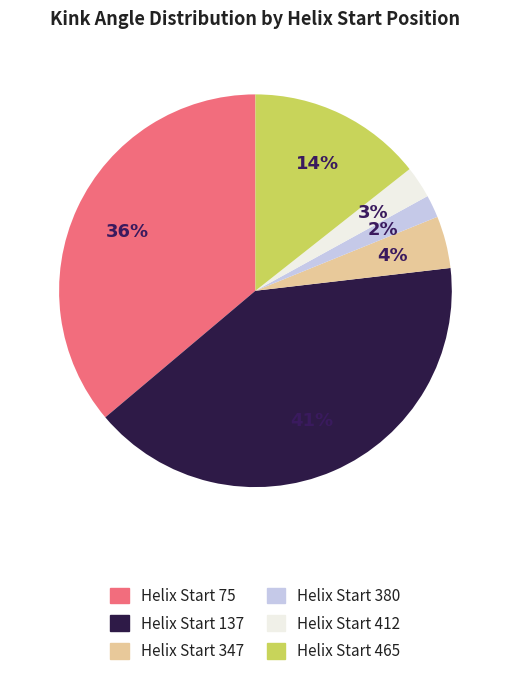

Is there any slice that represents more than half of the pie?

No